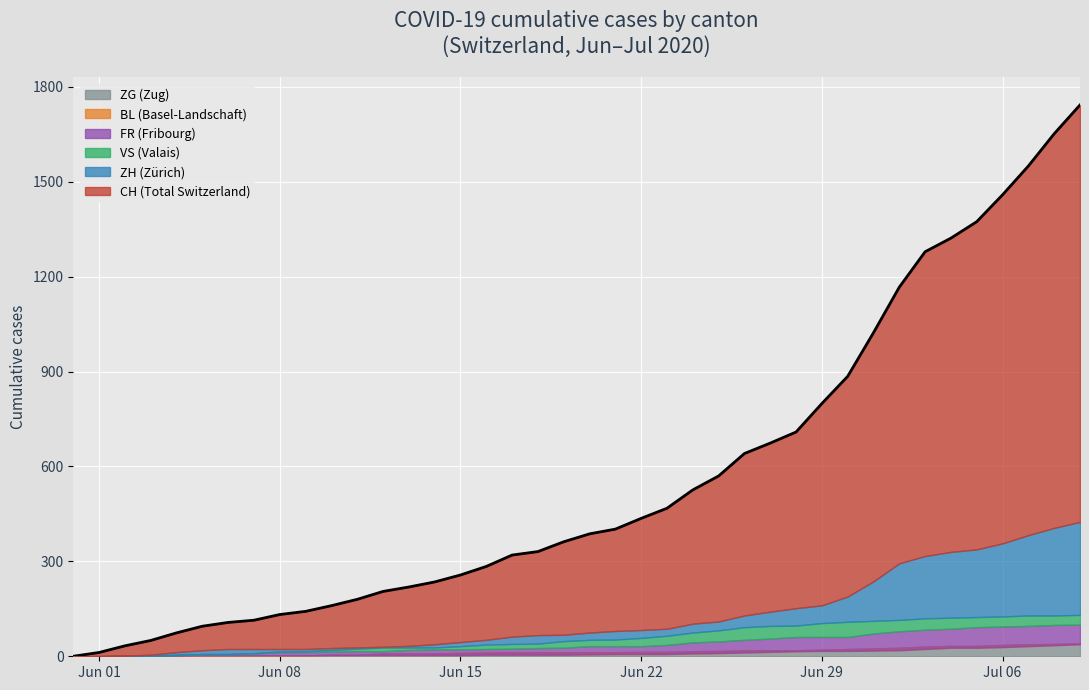

The BL series shows 35 at 2020-07-05. True or false?

False